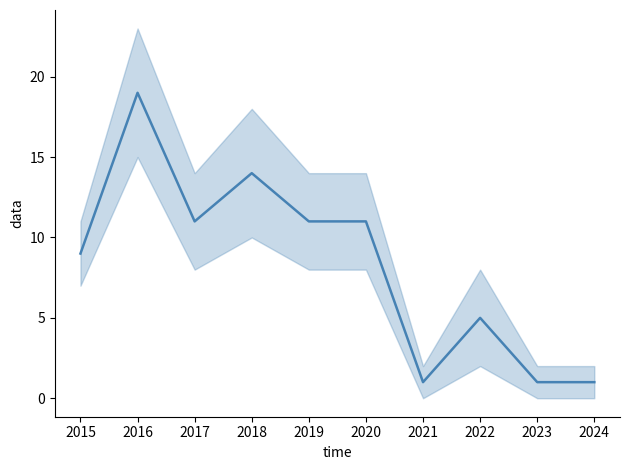

How many lines are shown in the chart?

1